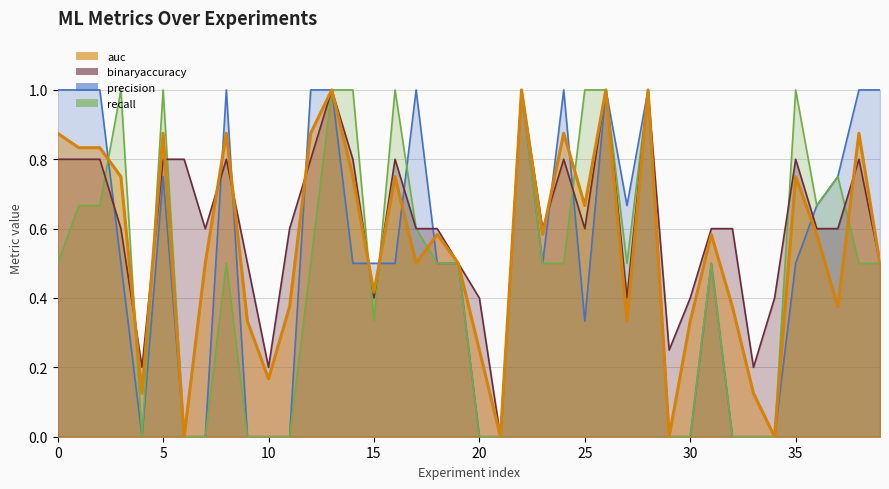

Which series changed the most between 14 and 21?

precision